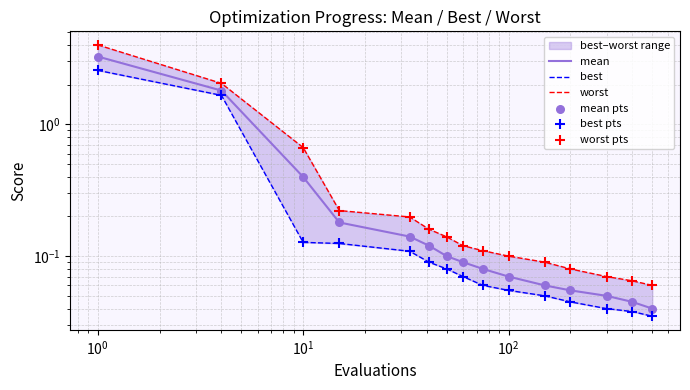

At how many categories does at least one series exceed 1?

2